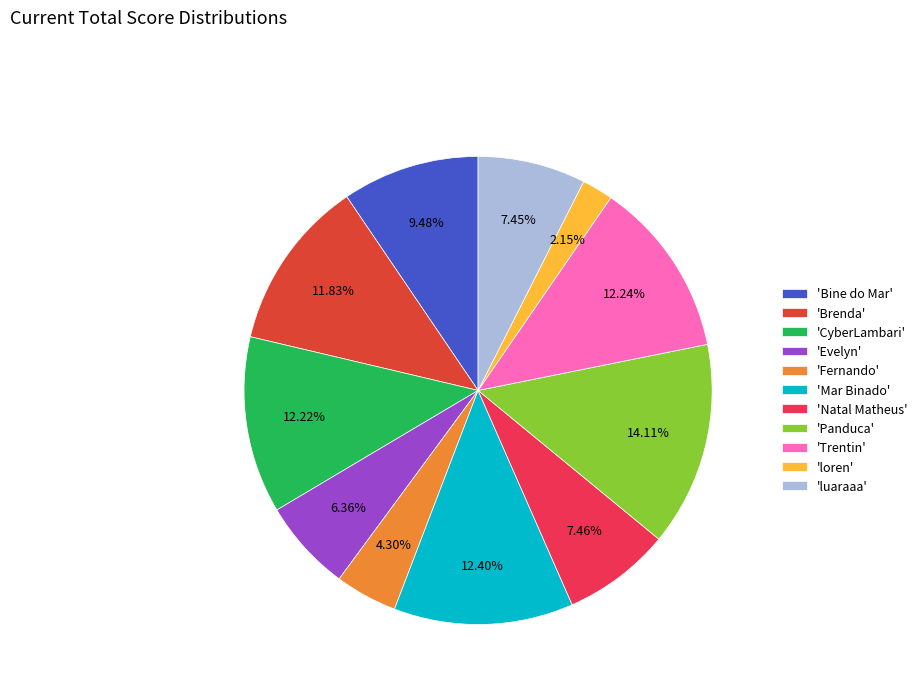

What is the smallest slice in the pie chart?

'loren'